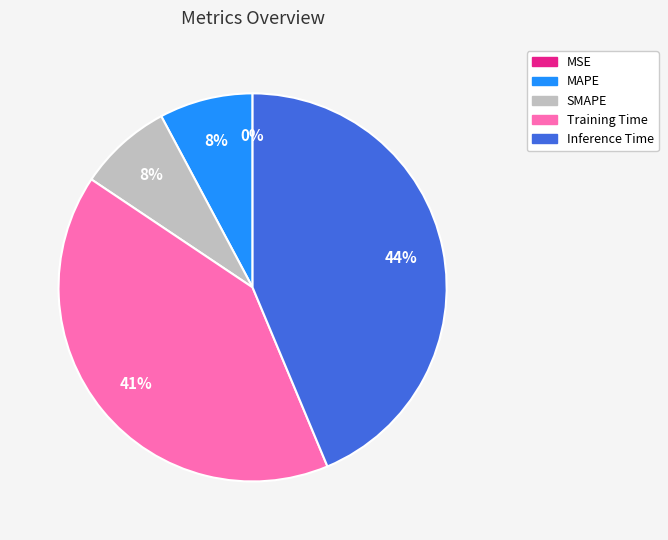

To the nearest percent, what is the average slice percentage?

20%